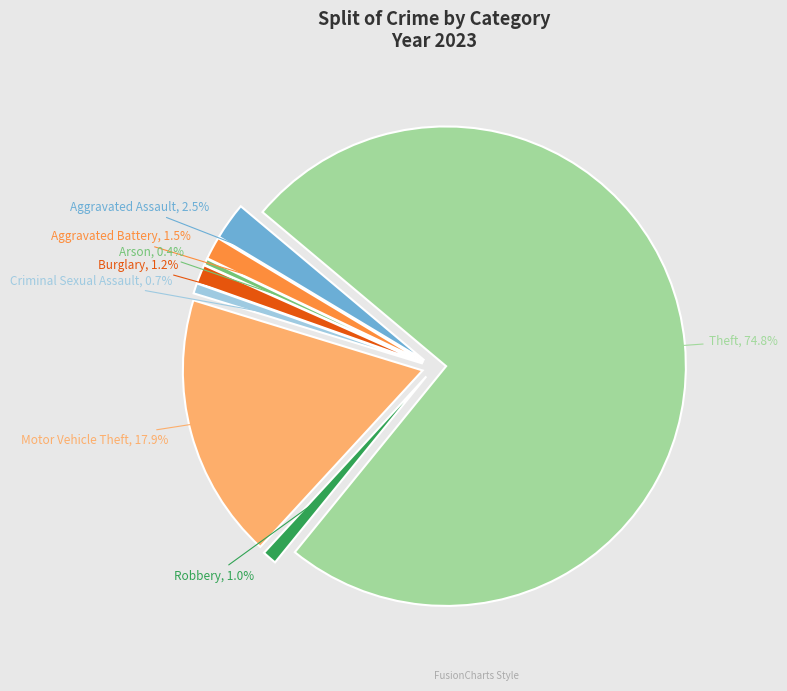

Count the number of slices in the pie.

8